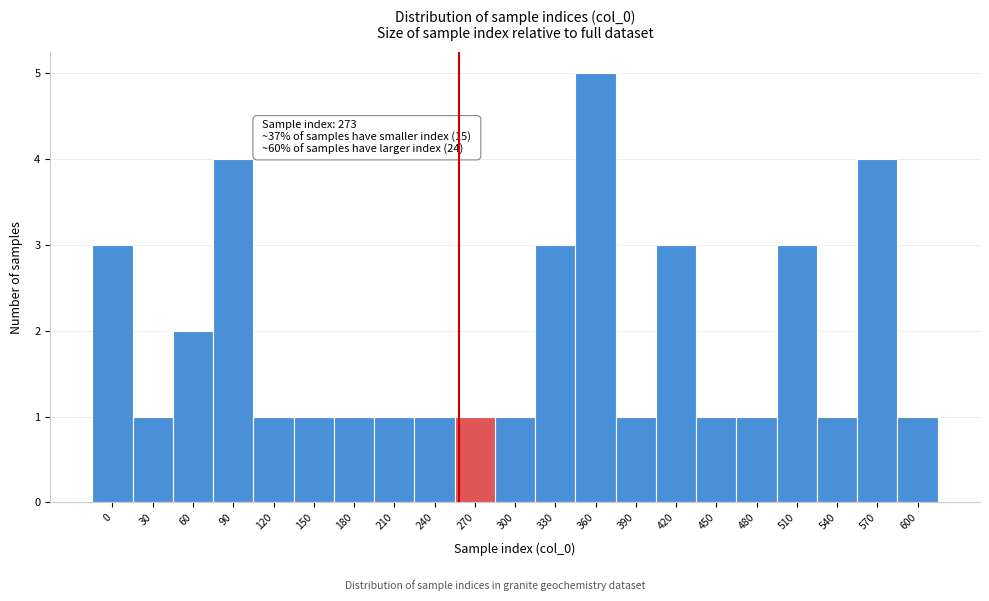

Reading left to right, extract all data points from this chart.

0=3	30=1	60=2	90=4	120=1	150=1	180=1	210=1	240=1	270=1	300=1	330=3	360=5	390=1	420=3	450=1	480=1	510=3	540=1	570=4	600=1